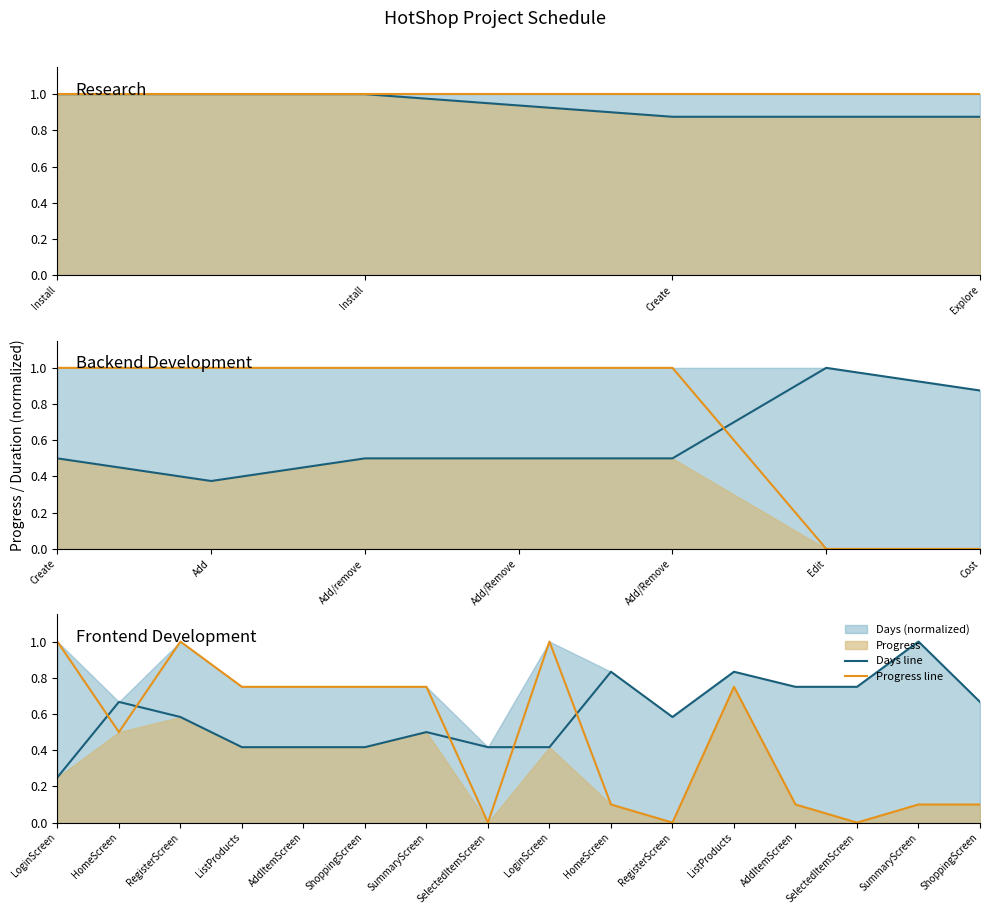

Is the value of Days line at 15 greater than the value of Progress line at Install?

No